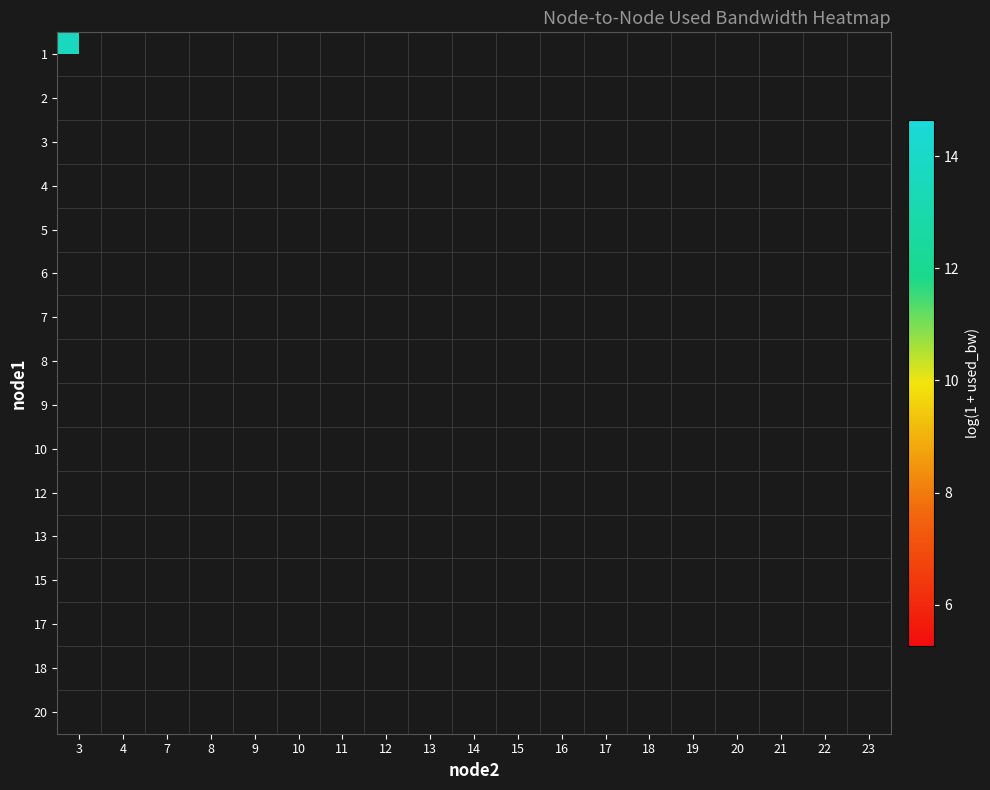

Which has a higher value, 10 or 19?

19